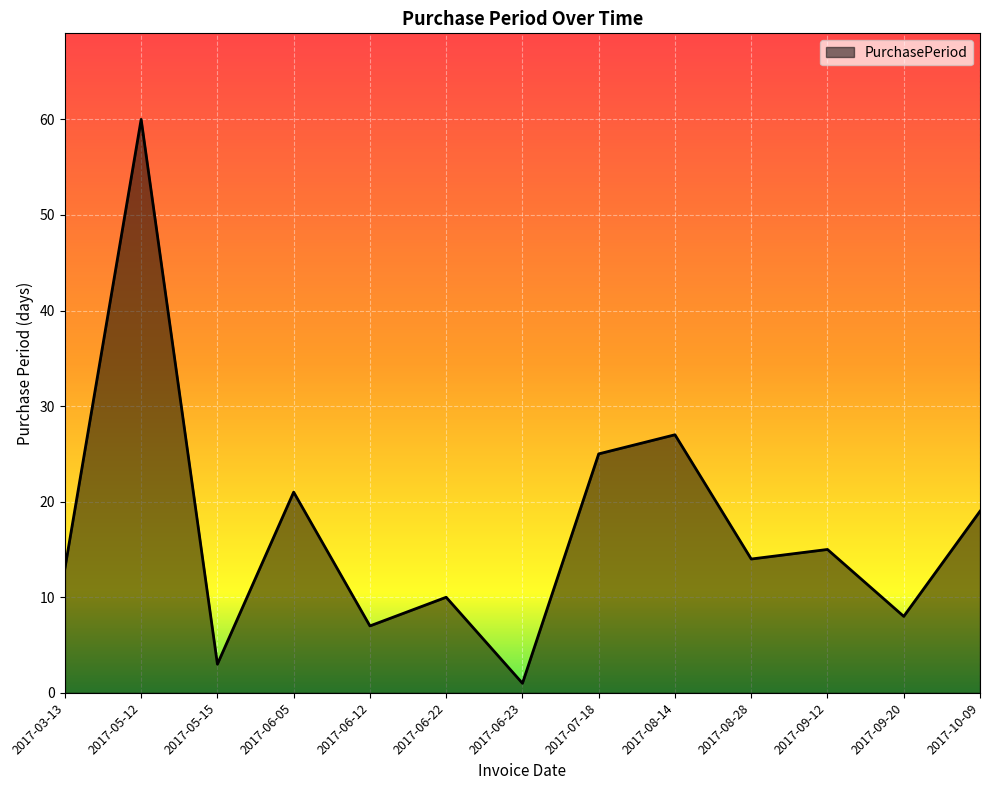

Reading left to right, extract all data points from this chart.

13	60	3	21	7	10	1	25	27	14	15	8	19